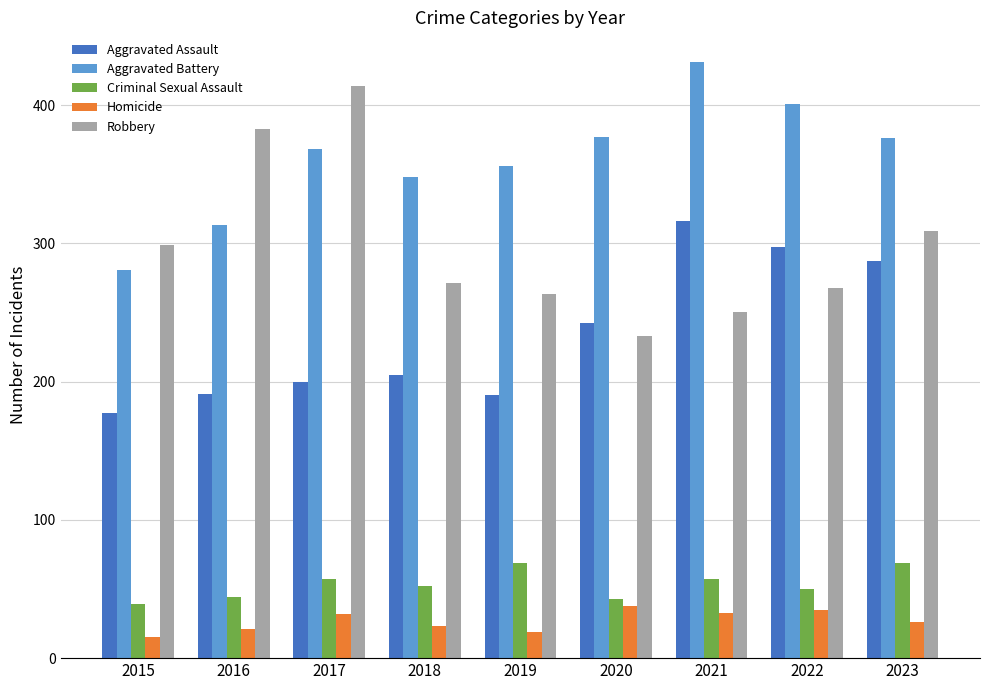

Read the Aggravated Assault value at 2016, to the nearest 50.

200